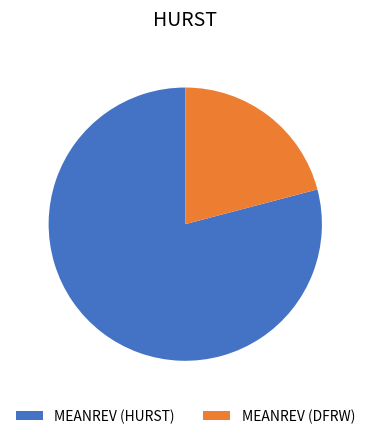

The MEANREV (DFRW) slice represents 8% of the pie. True or false?

False